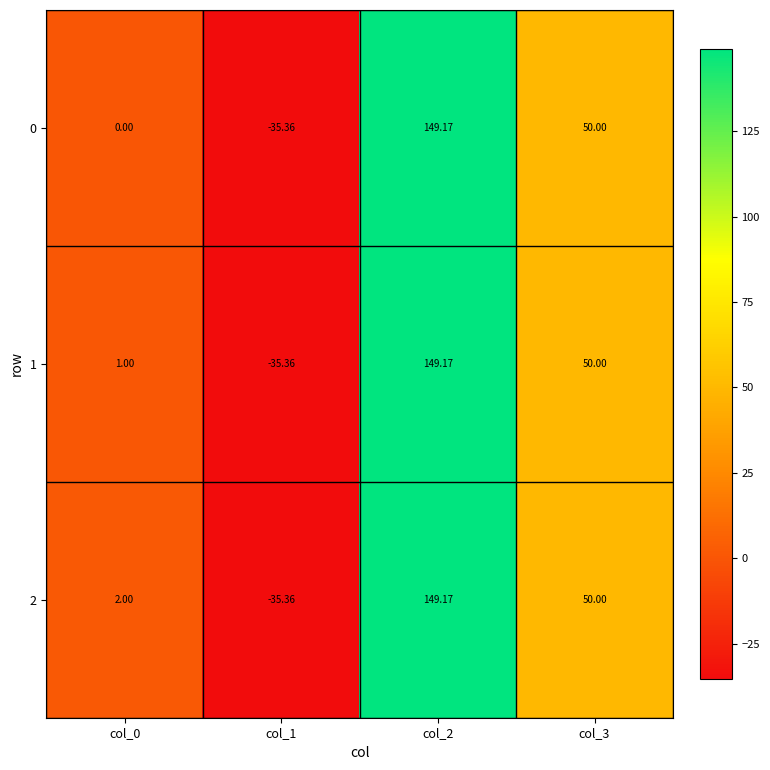

Is the value of 2 at col_0 greater than the value of 1 at col_1?

Yes